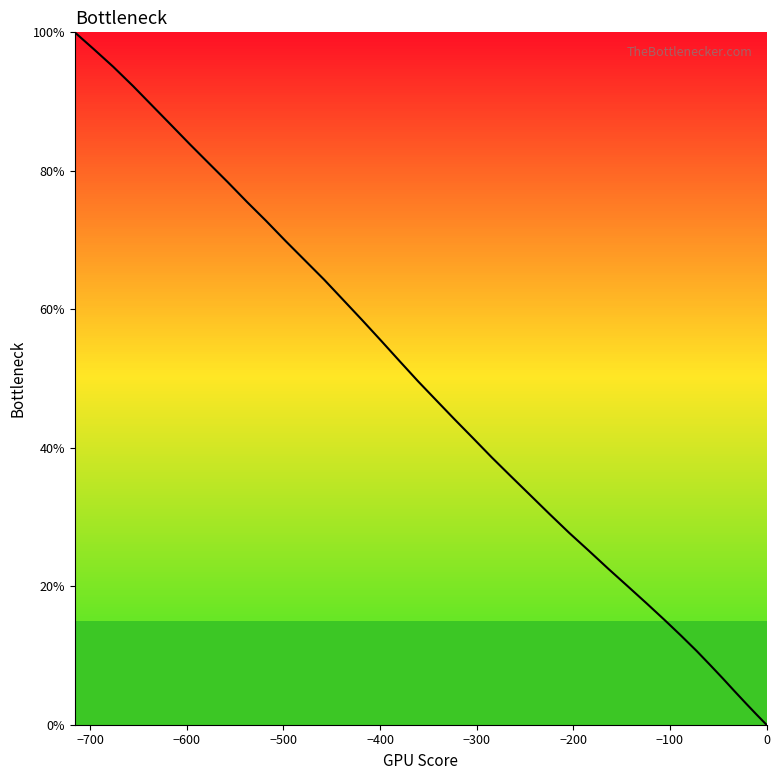

What is the greatest value displayed?

100.0